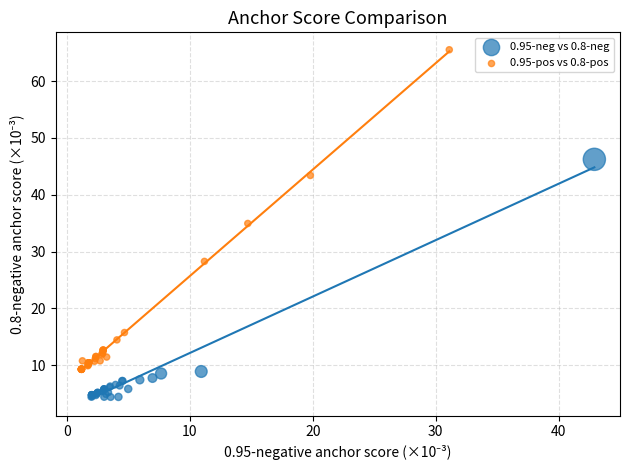

Which series contains the lowest Y value?

0.95-neg vs 0.8-neg